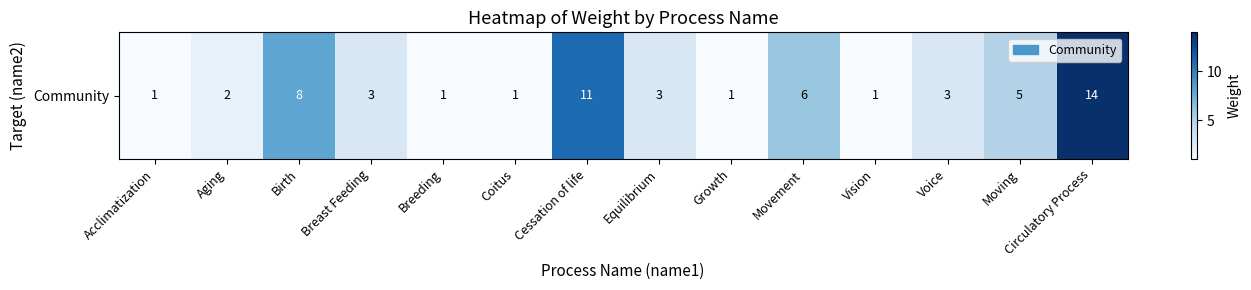

Which has a higher value, Birth or Coitus?

Birth